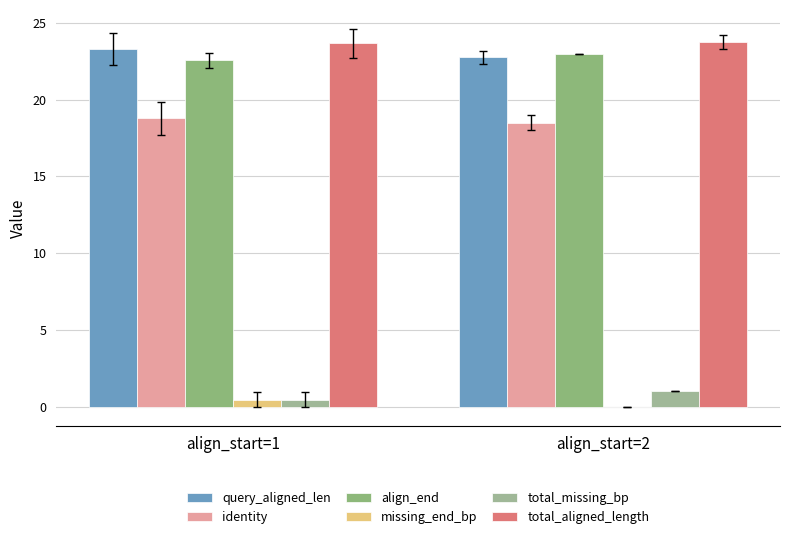

What value does the query_aligned_len series have at align_start=2?

22.8